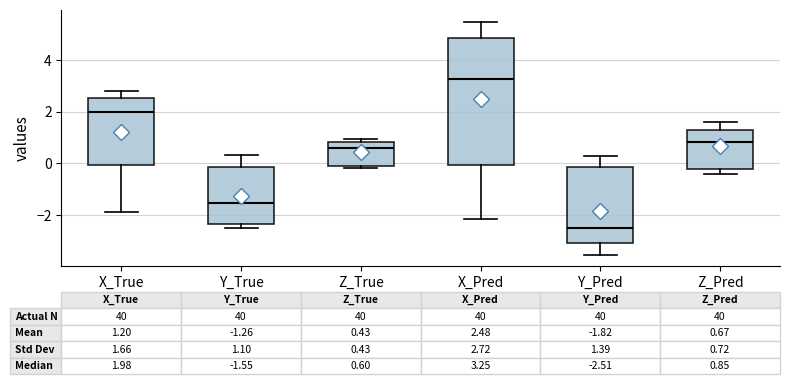

Which box has the lowest median line?

Y_Pred